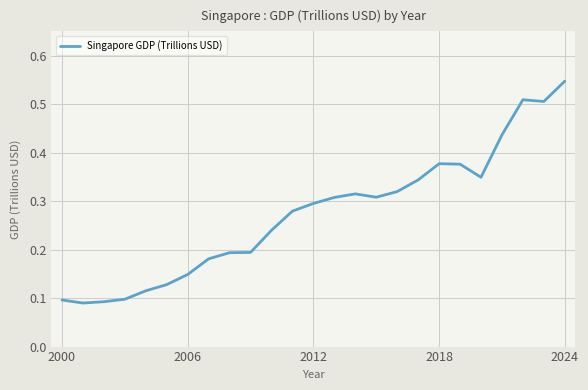

Is this an area chart (filled region under the line)?

No